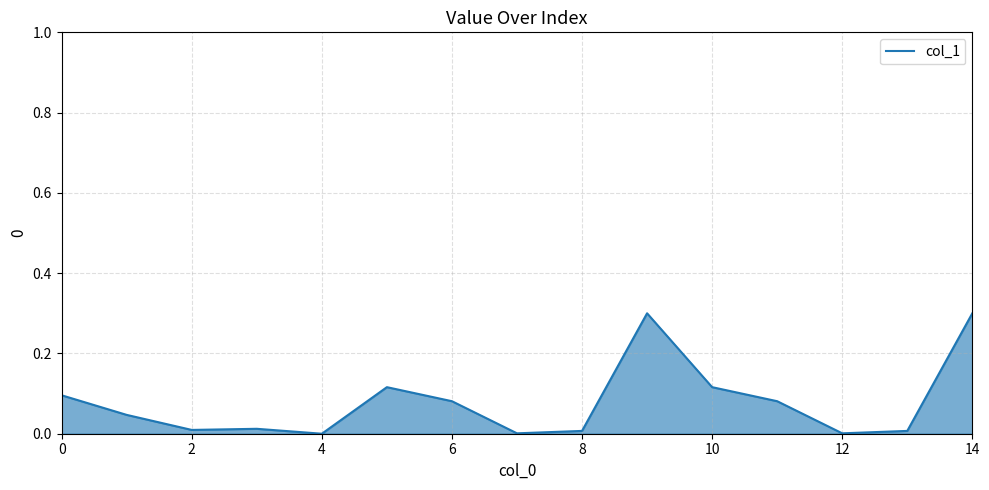

What is the maximum value shown in the chart?

0.3